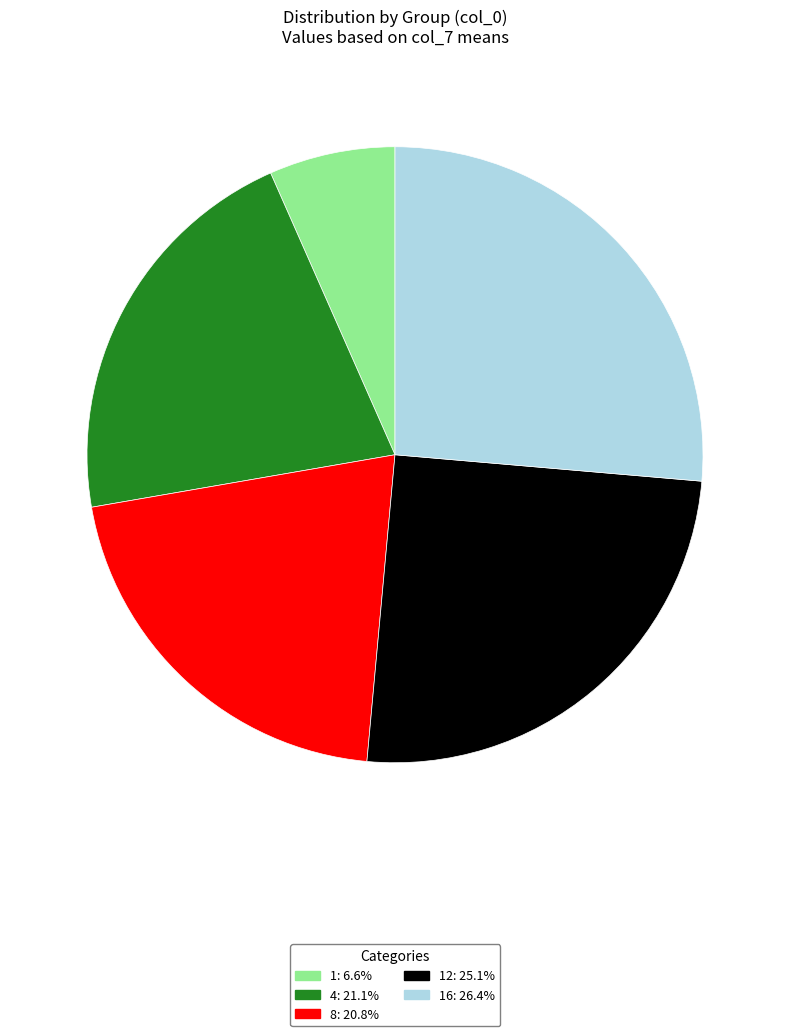

Count the number of slices in the pie.

5